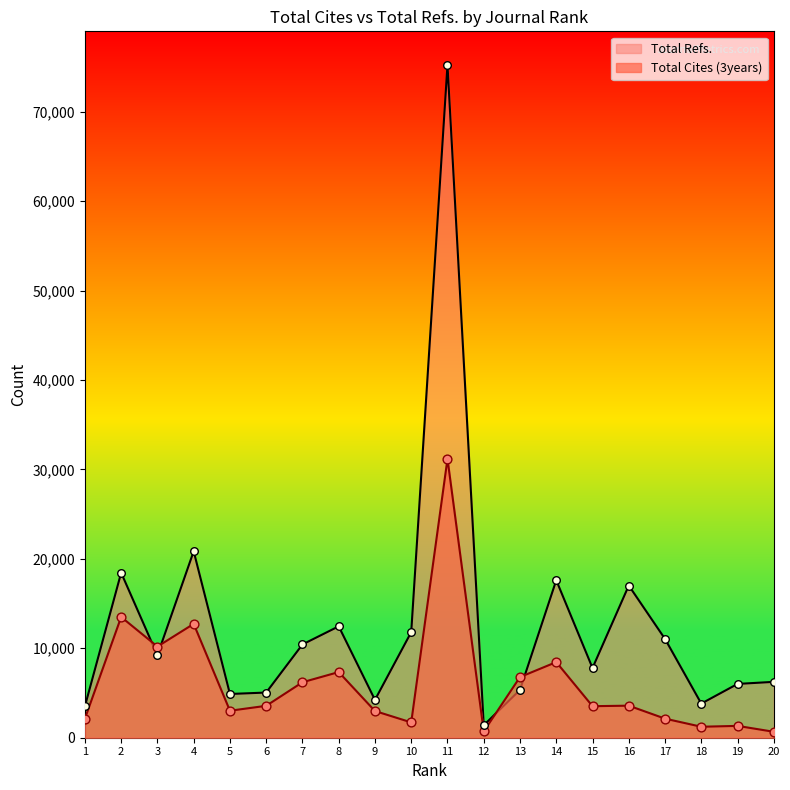

Which series contains the highest Y value?

Total Refs.